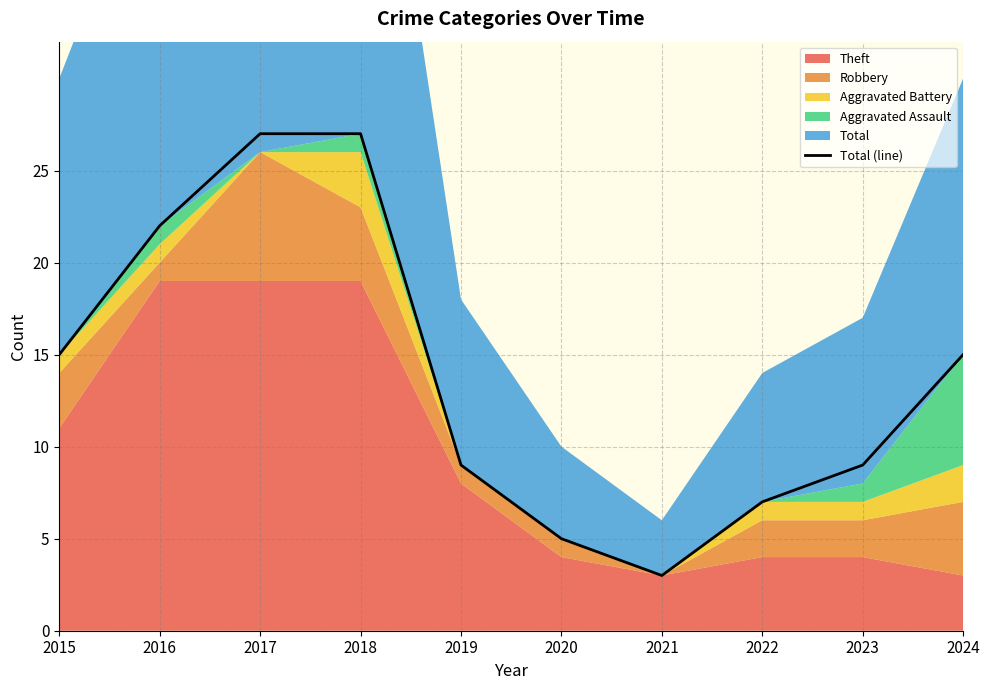

Reading left to right, list all the values displayed in this chart.

2015=15	2016=22	2017=27	2018=27	2019=9	2020=5	2021=3	2022=7	2023=9	2024=15